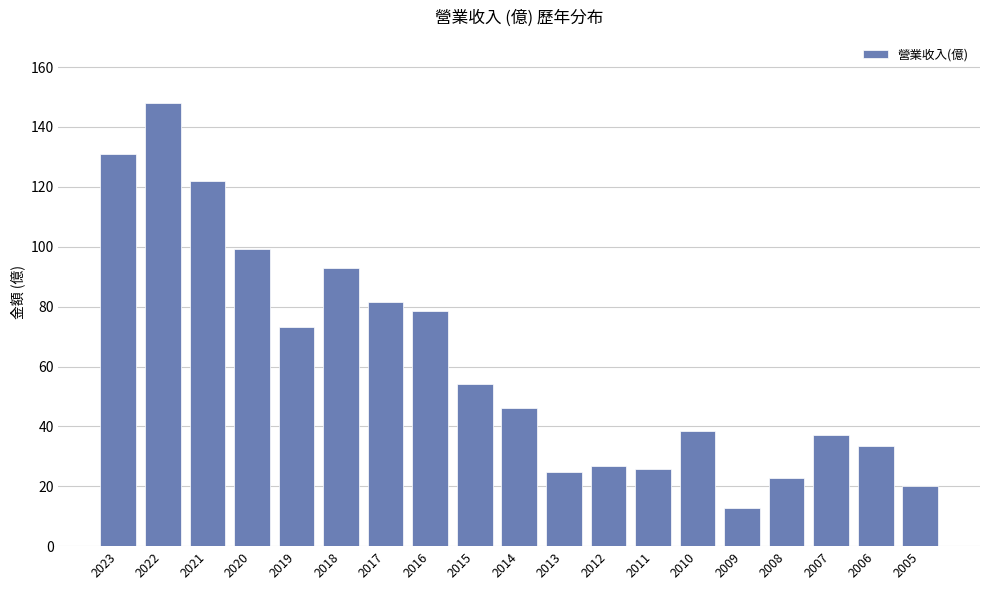

Does the chart contain stacked bars?

No